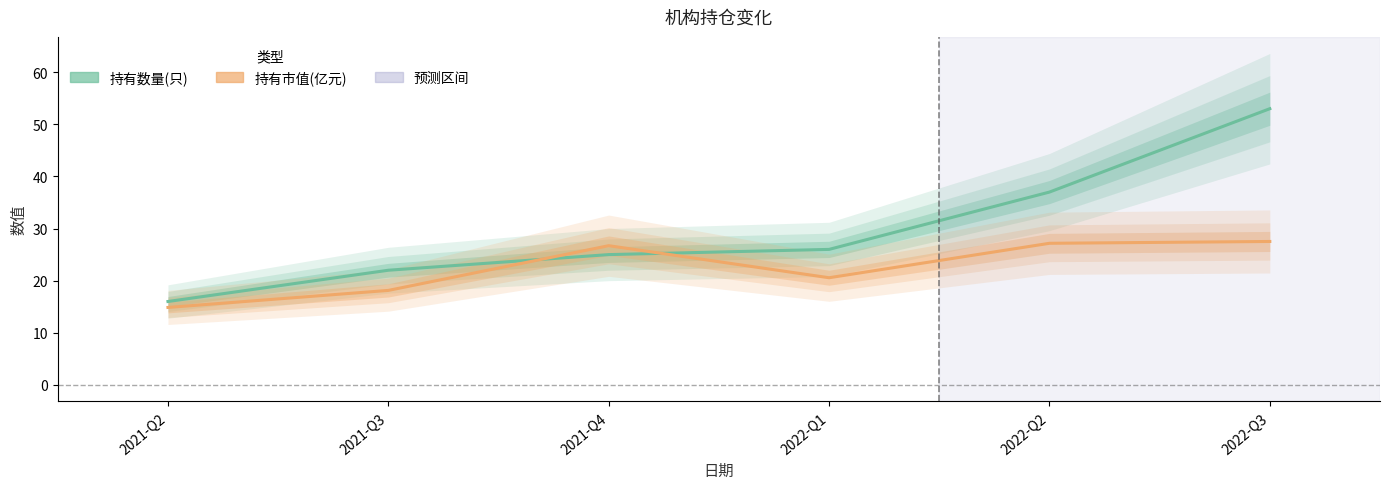

How many values in the 持有市值(亿元) series are below 26?

3